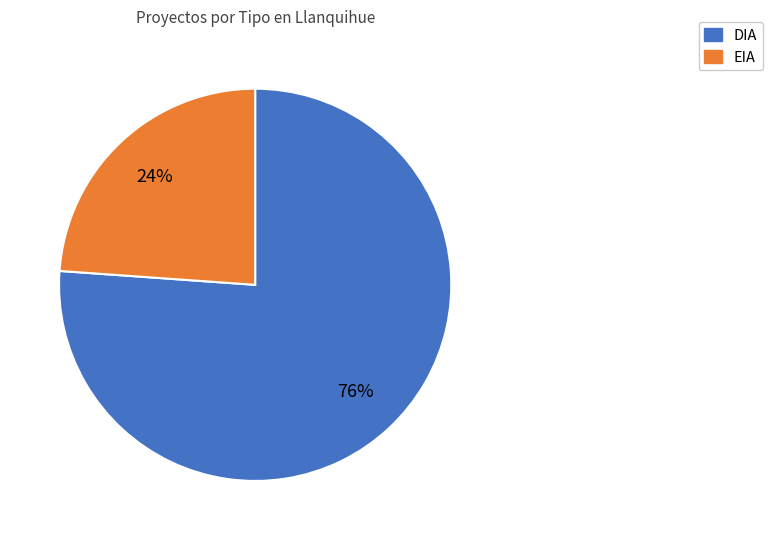

To the nearest percent, what is the difference between the EIA and DIA slice percentages?

52%